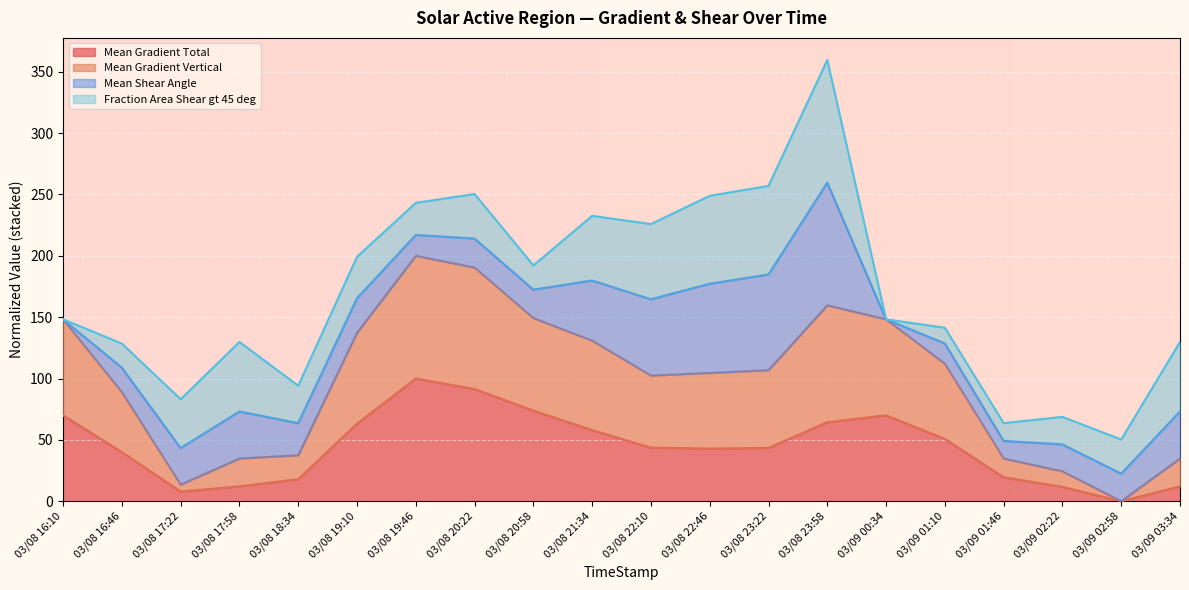

At which category is the sum across all series the highest?

03/08 23:58